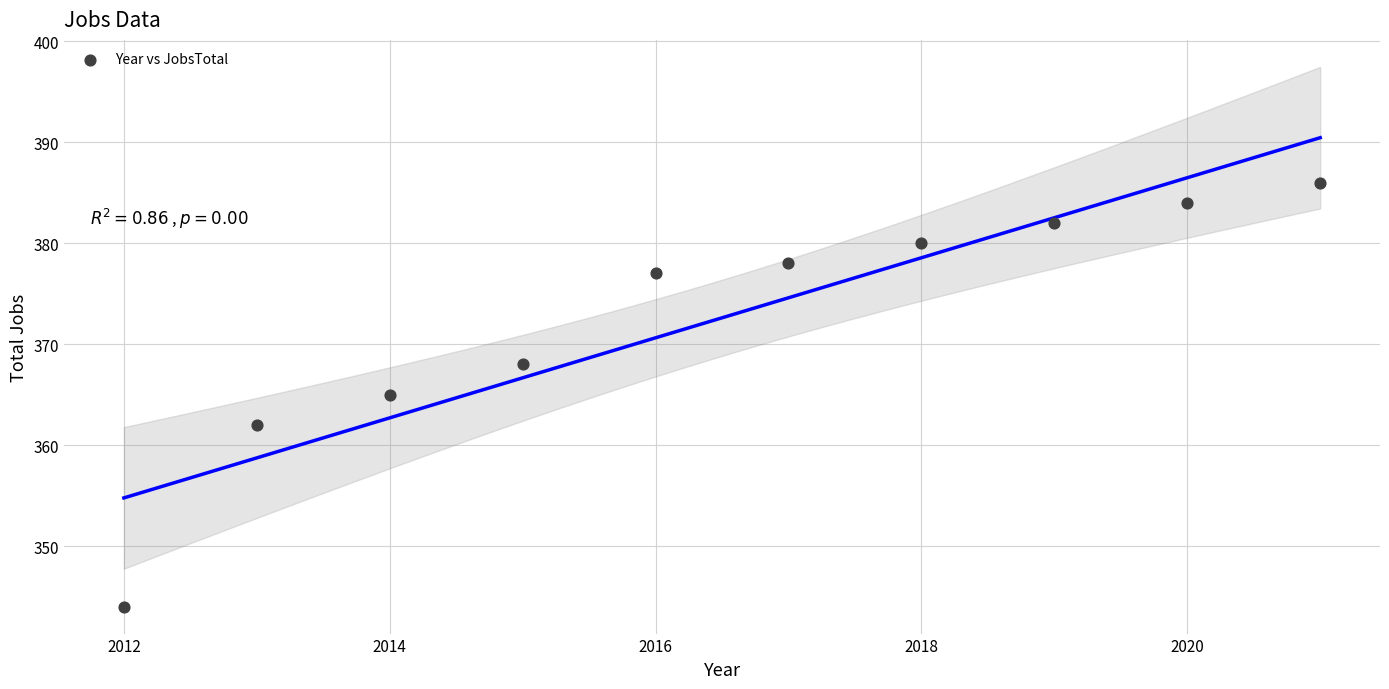

What is the range of Y values (max minus min)?

42